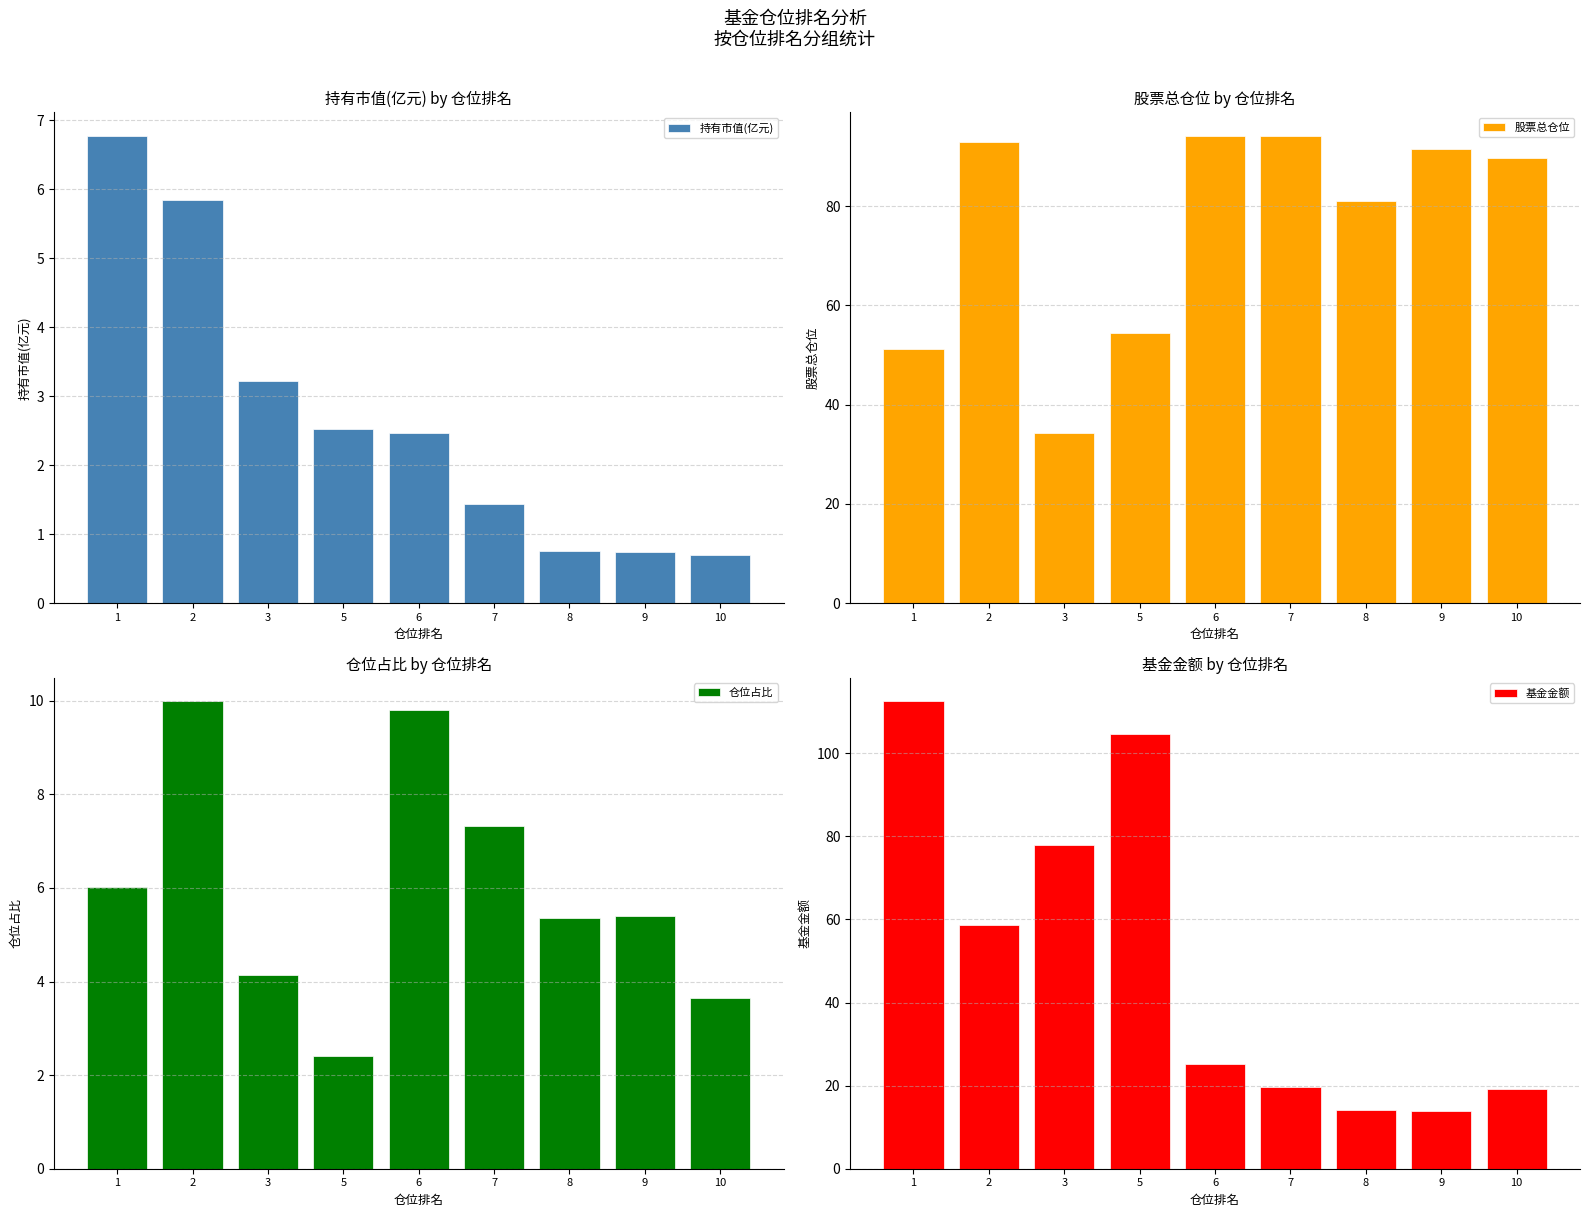

The 仓位占比 series shows 10.0 at 2. True or false?

True